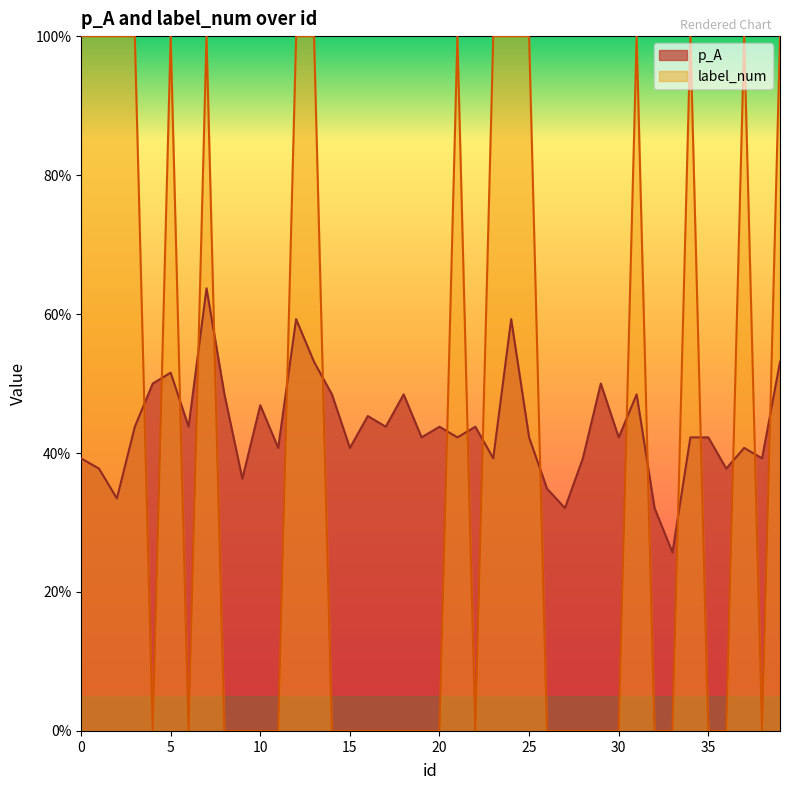

Between which two adjacent categories do p_A and label_num first intersect?

3 and 4